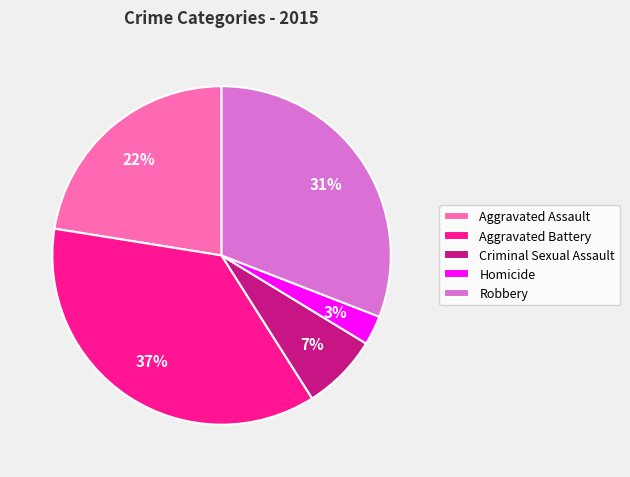

The Criminal Sexual Assault slice represents 1% of the pie. True or false?

False